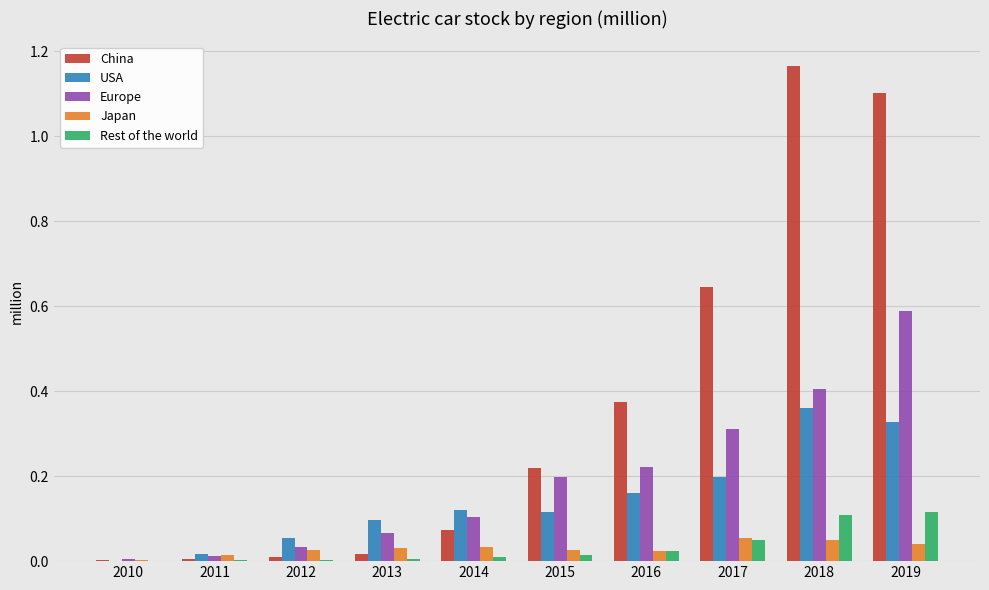

Which series changed the most between 2015 and 2016?

China